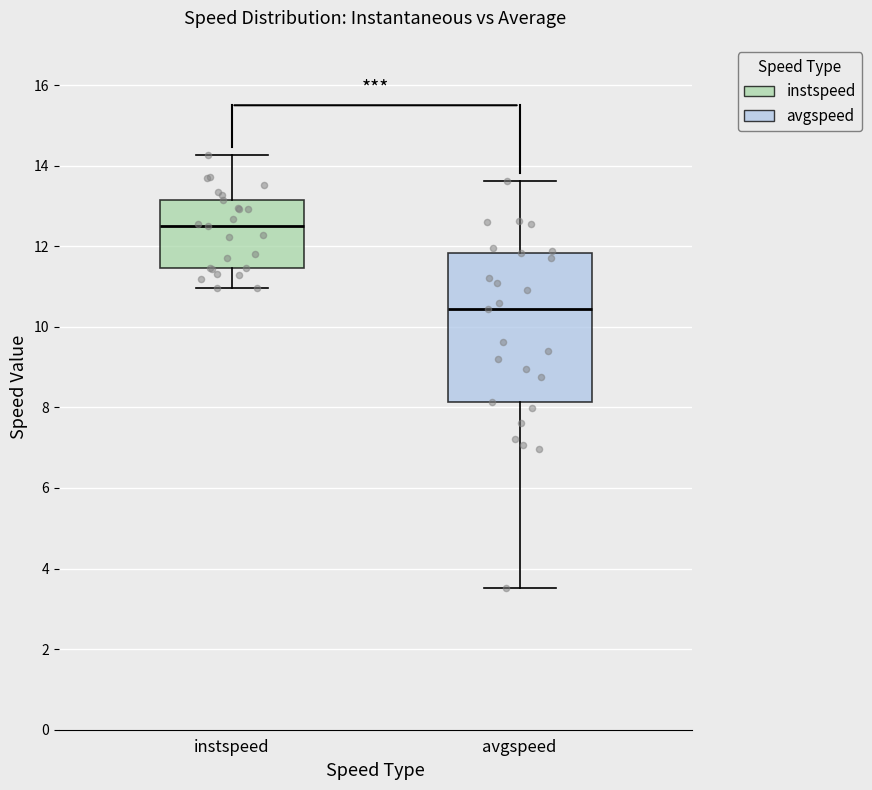

Reading left to right, transcribe this box plot: for each box, give where its median line is, the range the box spans, and where its two whiskers end, as read against the y-axis. The values are not printed on the chart, so give them approximately, as read against the axis.

instspeed: median 12.6, box 11.4 to 13.2, whiskers 11.0 to 14.2
avgspeed: median 10.4, box 8.2 to 11.8, whiskers 3.6 to 13.6